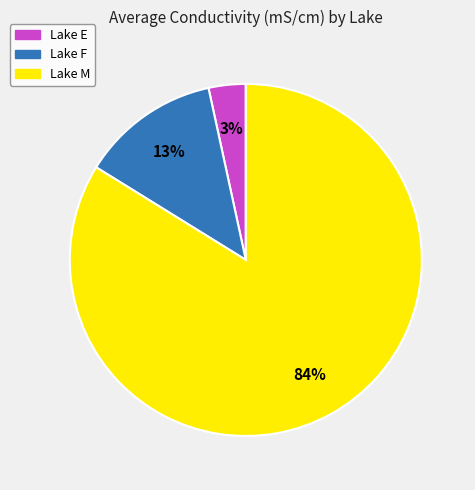

How many segments does this pie chart have?

3